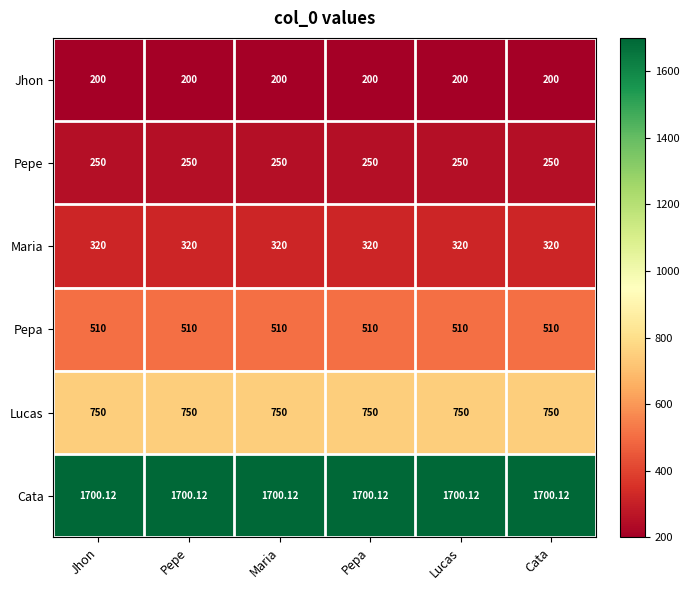

Rank the series by their maximum value, from lowest to highest.

Jhon, Pepe, Maria, Pepa, Lucas, Cata